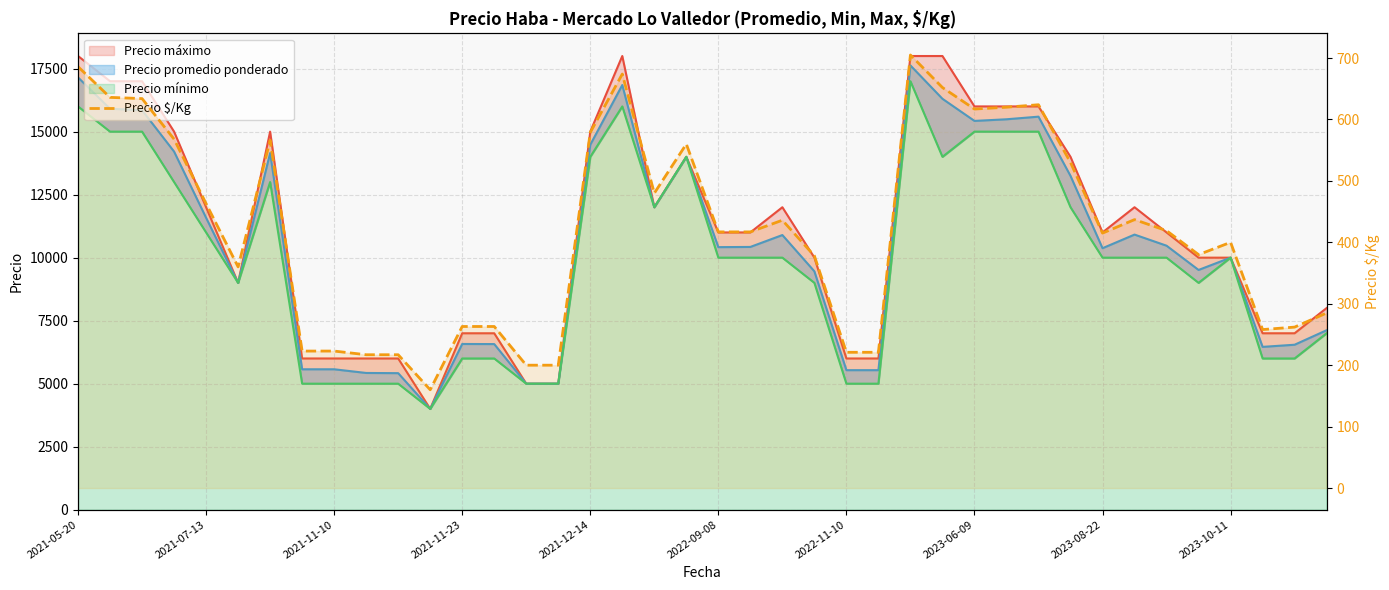

What is the average value?

422